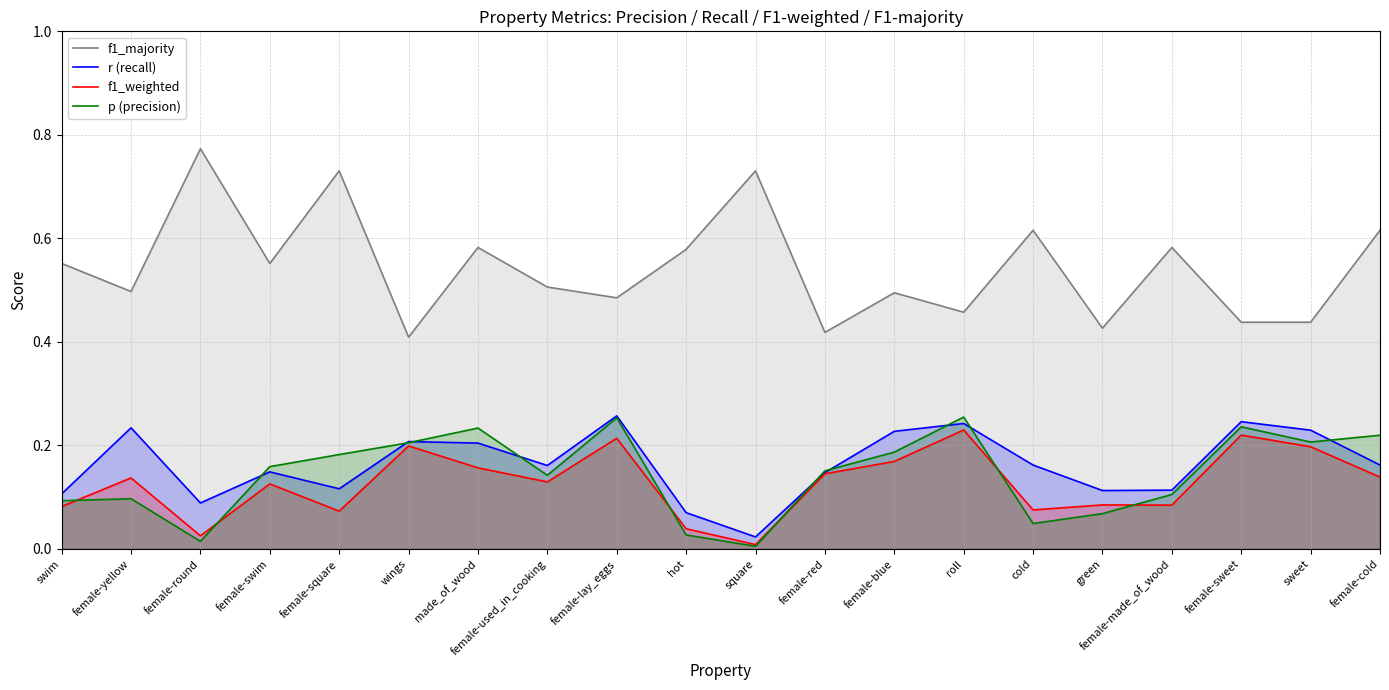

What is the sum of all f1_weighted values?

2.5